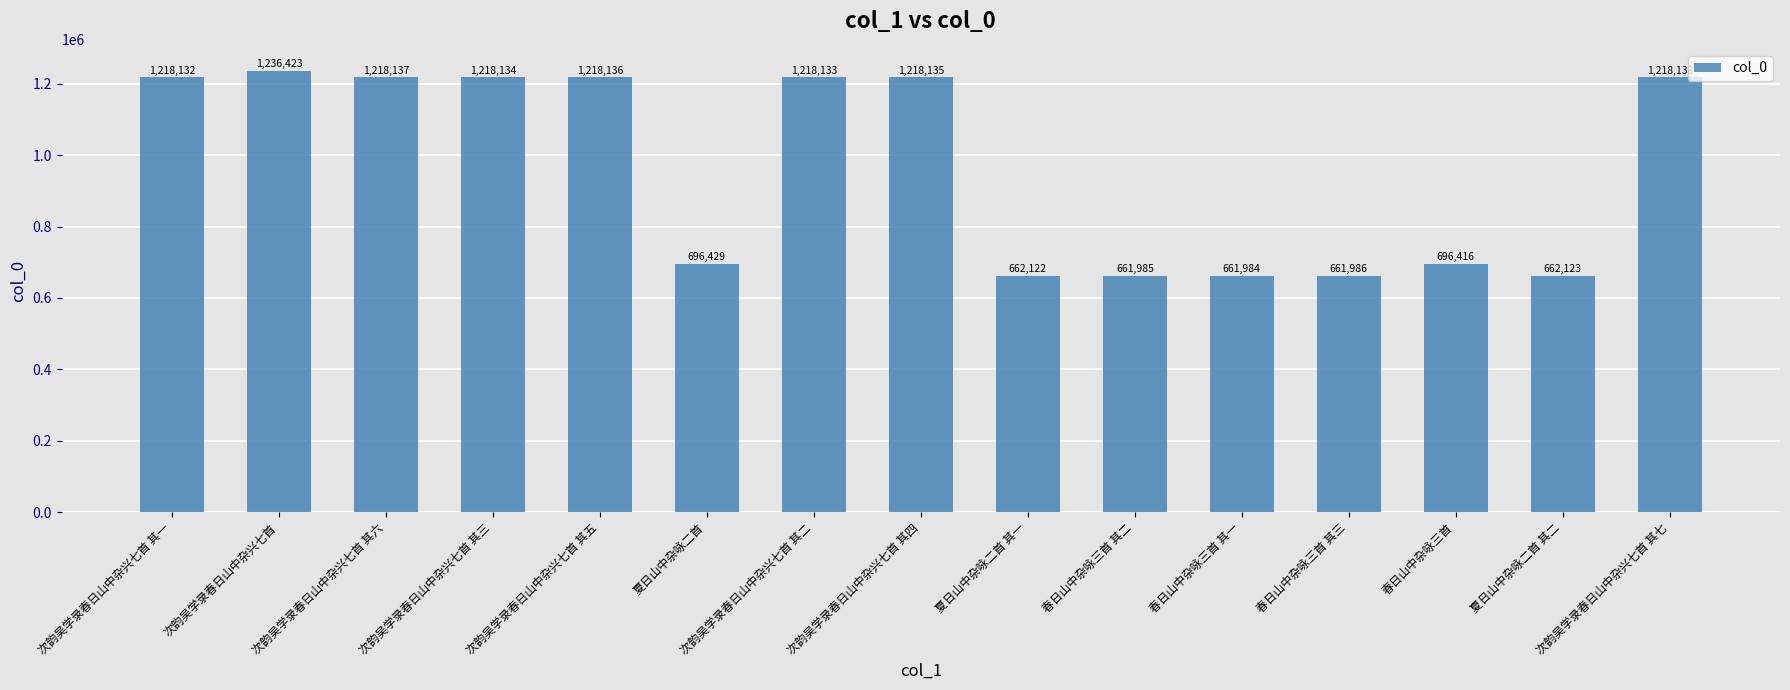

What is the difference between the maximum and minimum values?

574439